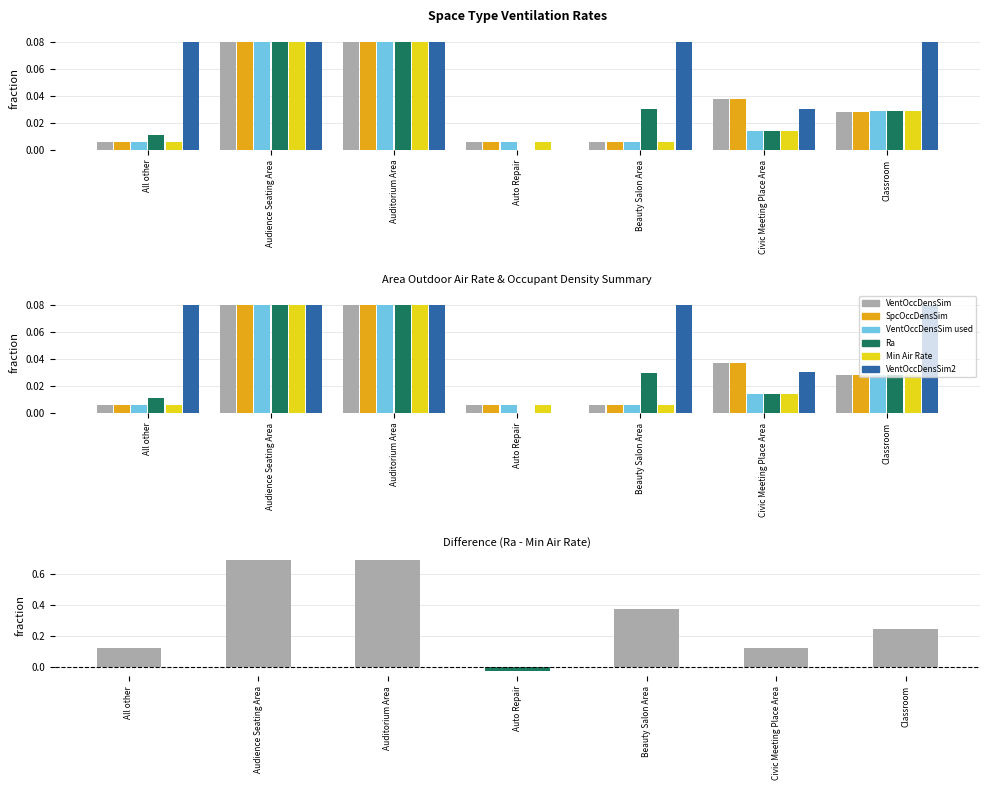

Which series has the largest range (max minus min)?

Area Outdoor Air Rate Ra